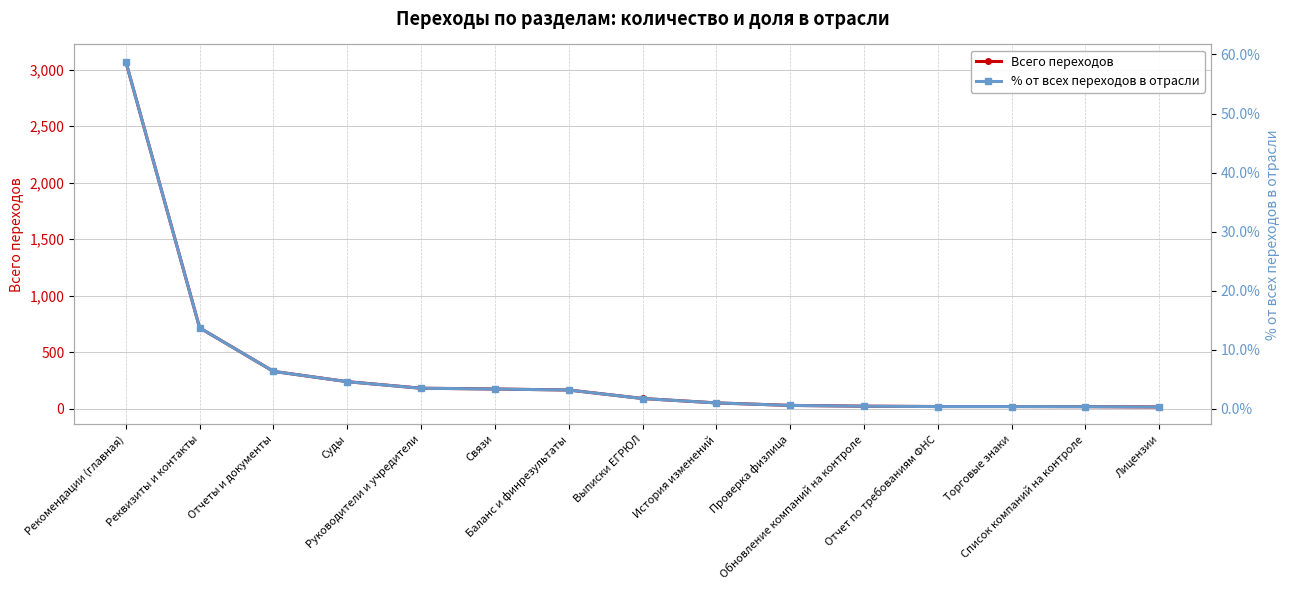

Is this an area chart (filled region under the line)?

No